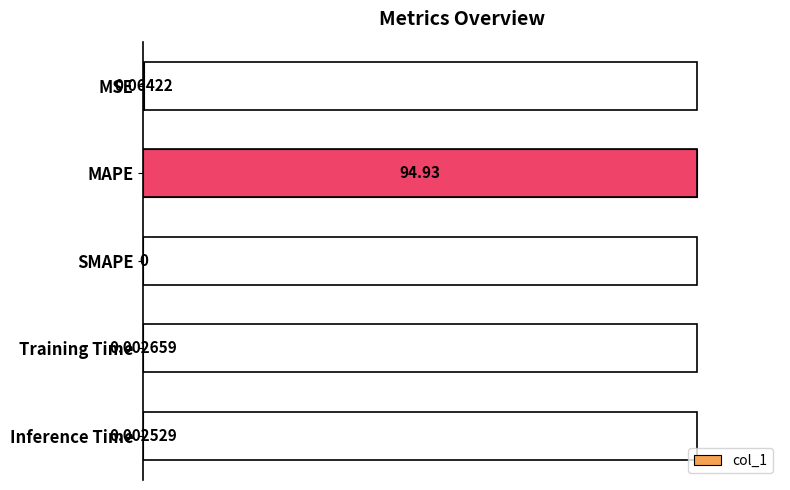

How many distinct data groups are displayed?

1